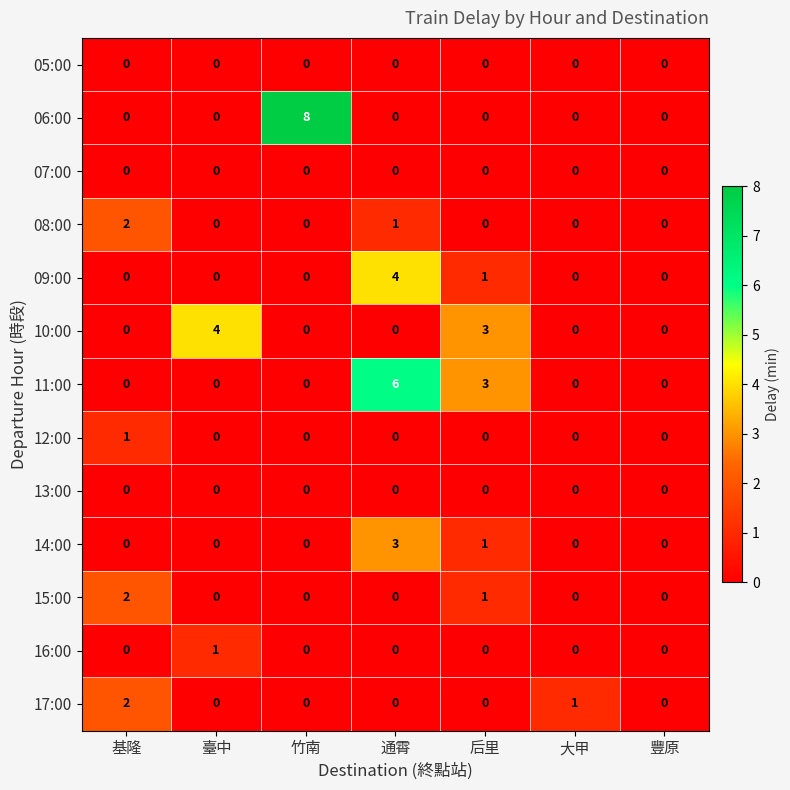

Which series has the widest spread of values?

06:00